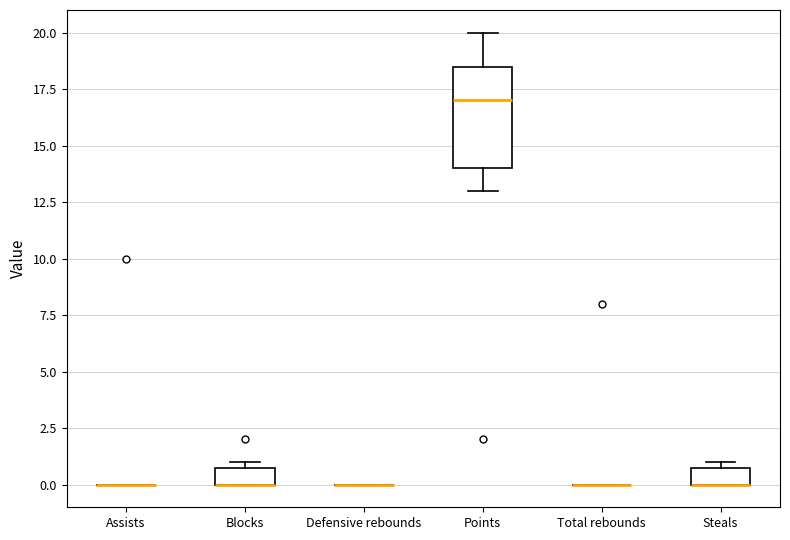

Reading left to right, read every box against the y-axis: the position of its median line, the range the box covers, and the ends of its whiskers. The values are not printed on the chart, so give them approximately, as read against the axis.

Assists: box collapsed to a line at 0.0, whiskers 0.0 to 0.0
Blocks: median 0.0 (drawn on the box's lower edge), box 0.0 to 1.0, whiskers 0.0 to 1.0 (just above the box's upper edge)
Defensive rebounds: box collapsed to a line at 0.0, whiskers 0.0 to 0.0
Points: median 17.0, box 14.0 to 18.5, whiskers 13.0 to 20.0
Total rebounds: box collapsed to a line at 0.0, whiskers 0.0 to 0.0
Steals: median 0.0 (drawn on the box's lower edge), box 0.0 to 1.0, whiskers 0.0 to 1.0 (just above the box's upper edge)